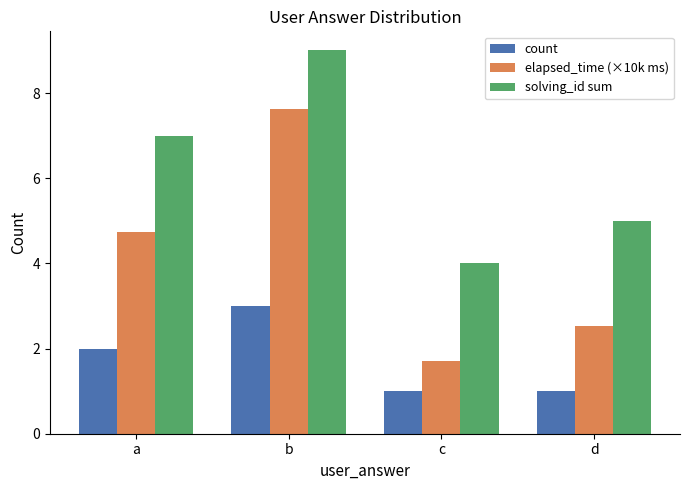

How many bars are there in each group?

3